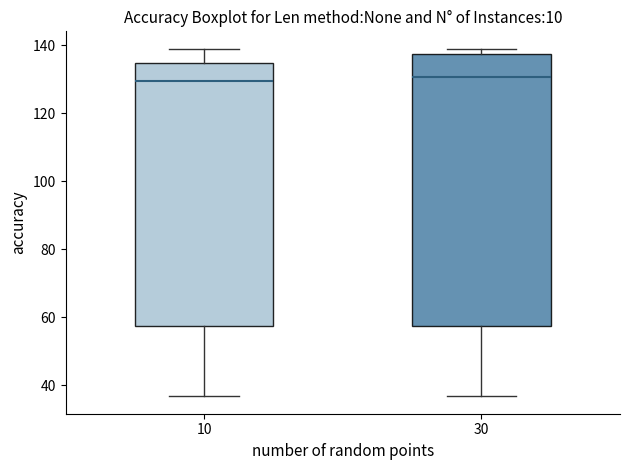

Reading left to right, transcribe this box plot: for each box, give where its median line is, the range the box spans, and where its two whiskers end, as read against the y-axis. The values are not printed on the chart, so give them approximately, as read against the axis.

10: median 130, box 58 to 134, whiskers 36 to 140
30: median 130, box 58 to 138, whiskers 36 to 140